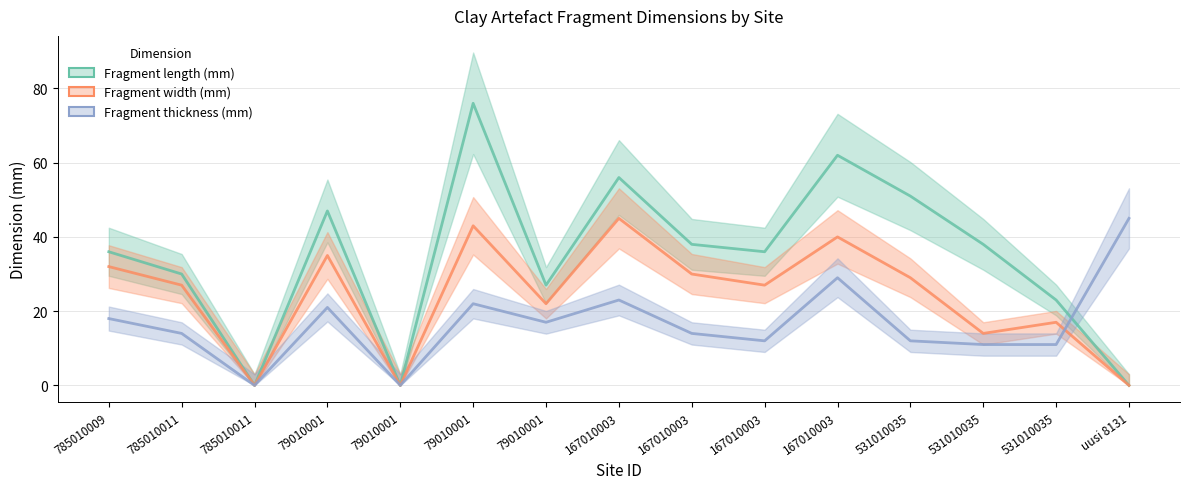

True or false: Fragment width (mm) and Fragment length (mm) cross at least once.

False